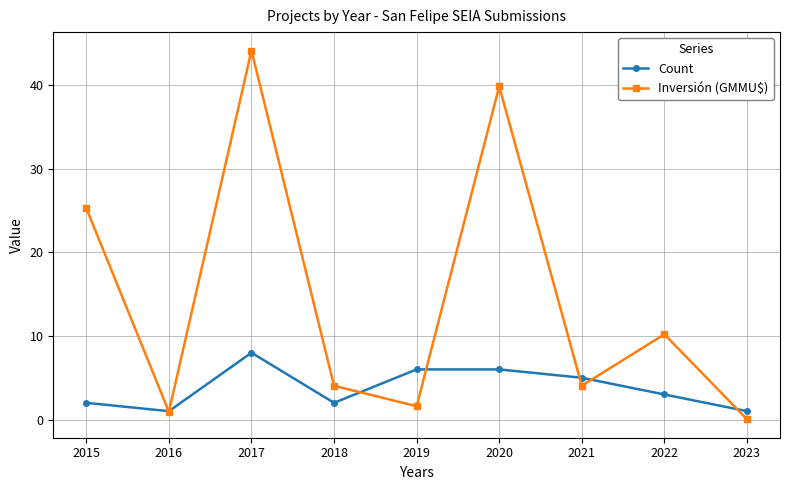

At which category does Count reach its first local peak?

2017